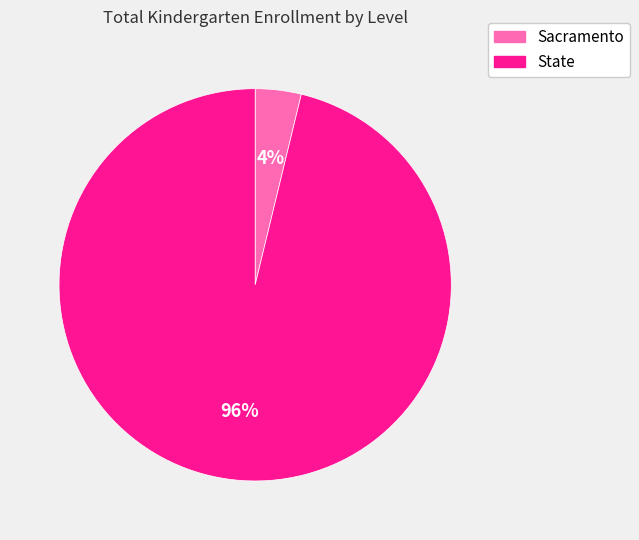

Do Sacramento and State together represent more than half of the pie?

Yes